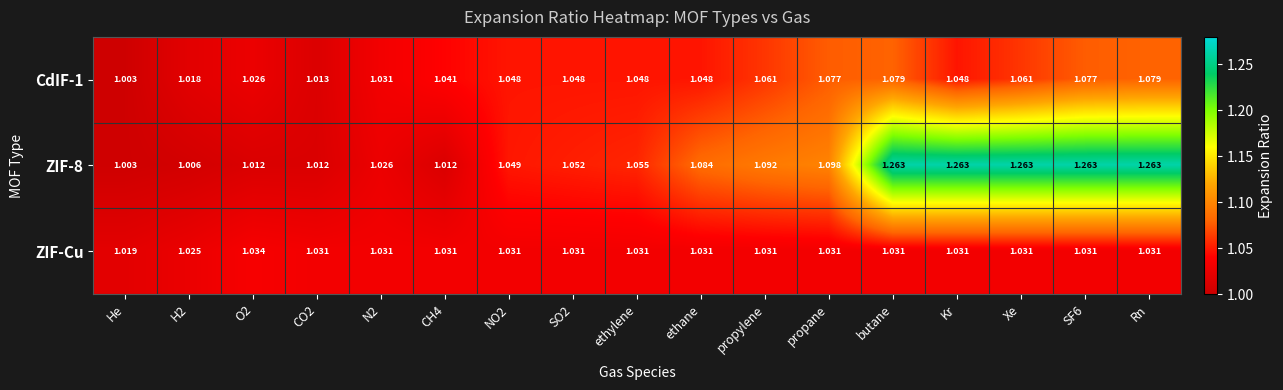

Is the value of ZIF-8 at He greater than the value of ZIF-Cu at ethane?

No